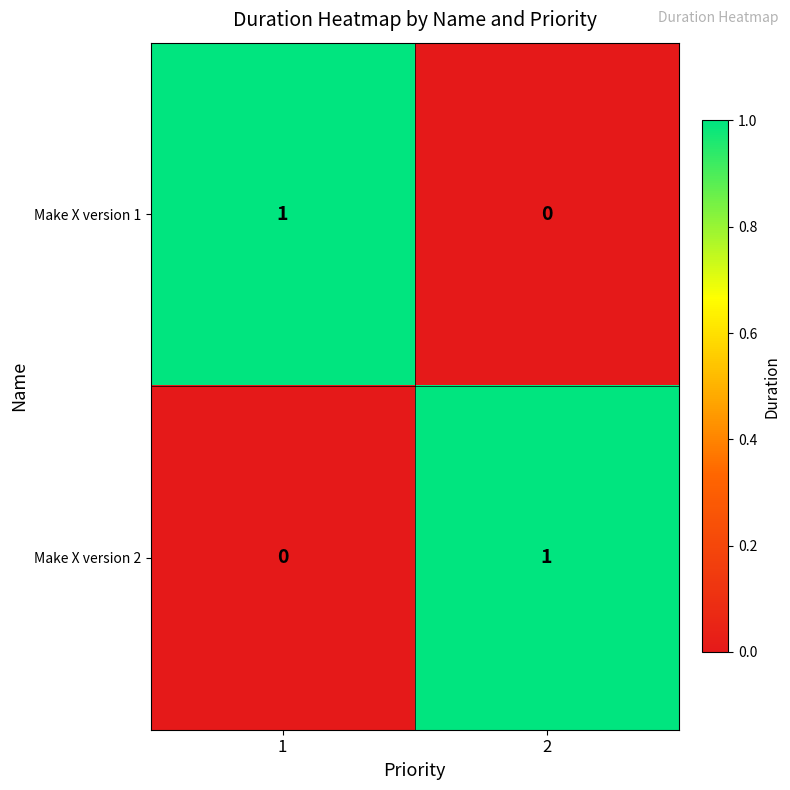

List the labels in order of Make X version 1 value, smallest first.

2, 1